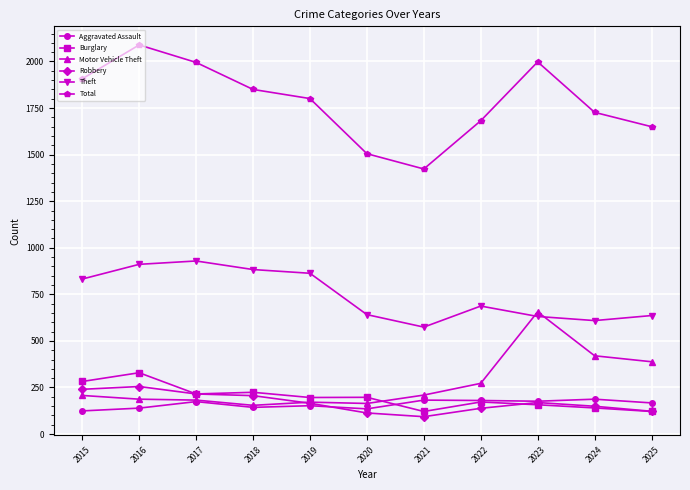

How many data points in Robbery are less than 165?

5